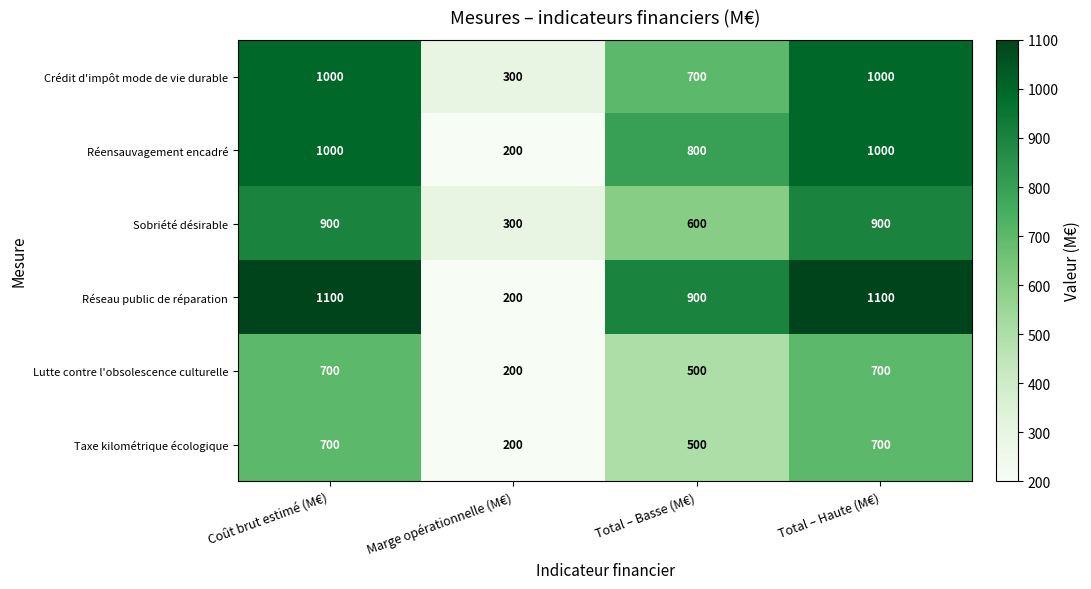

What is the total value across all series at Total – Basse (M€)?

4000